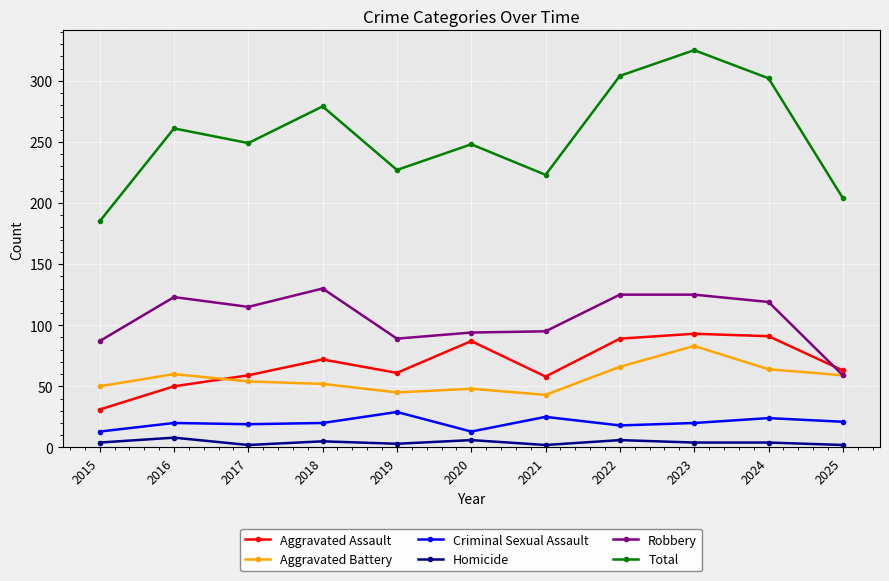

How many data points in Total are less than 249?

5